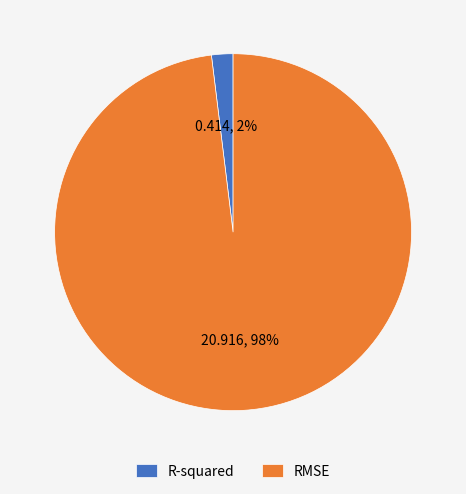

Is R-squared the majority of the pie?

No